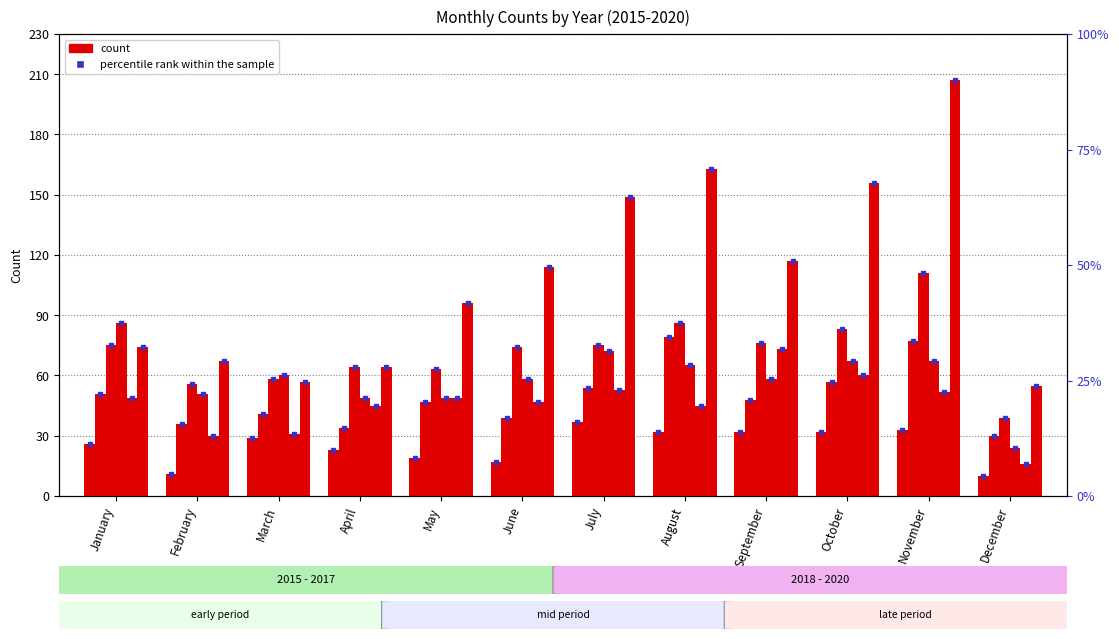

The 2019 series shows 16 at March. True or false?

False